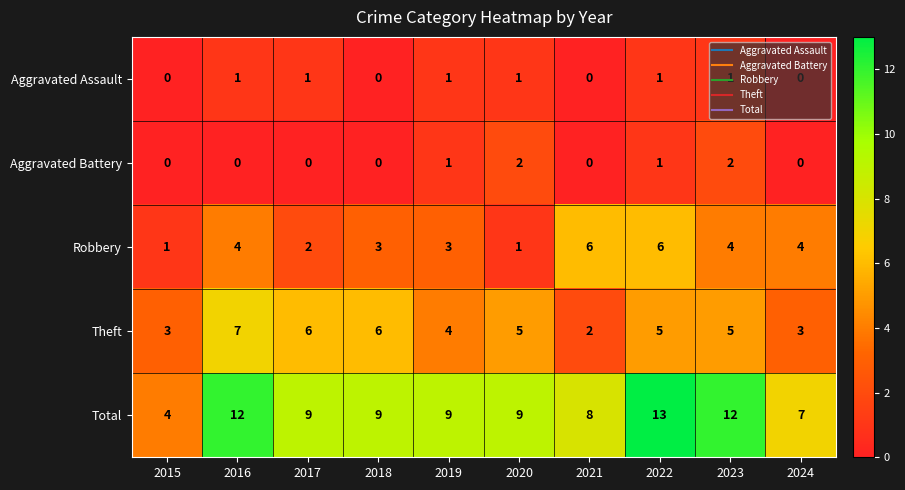

Rank the series at 2016 from highest to lowest value.

Total, Theft, Robbery, Aggravated Assault, Aggravated Battery